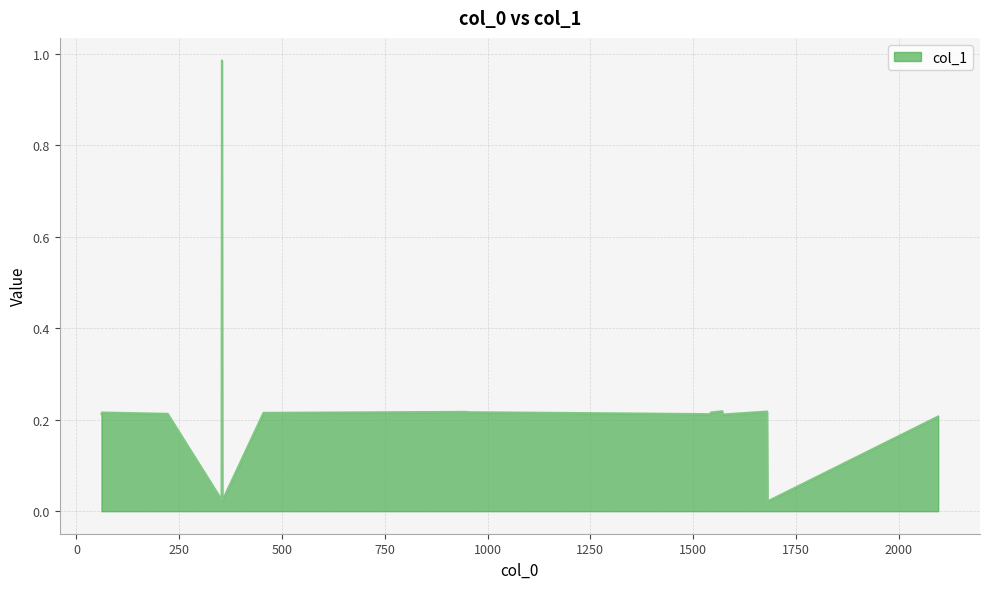

List the labels in order of value, largest first.

354, 1571, 1680, 949, 950, 62, 1543, 456, 455, 1364, 1365, 221, 222, 61, 1542, 1572, 2096, 353, 355, 1681